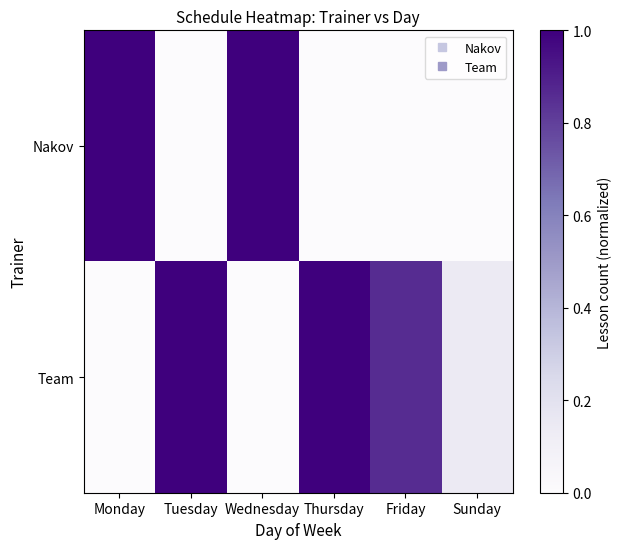

Which series has the widest spread of values?

Nakov